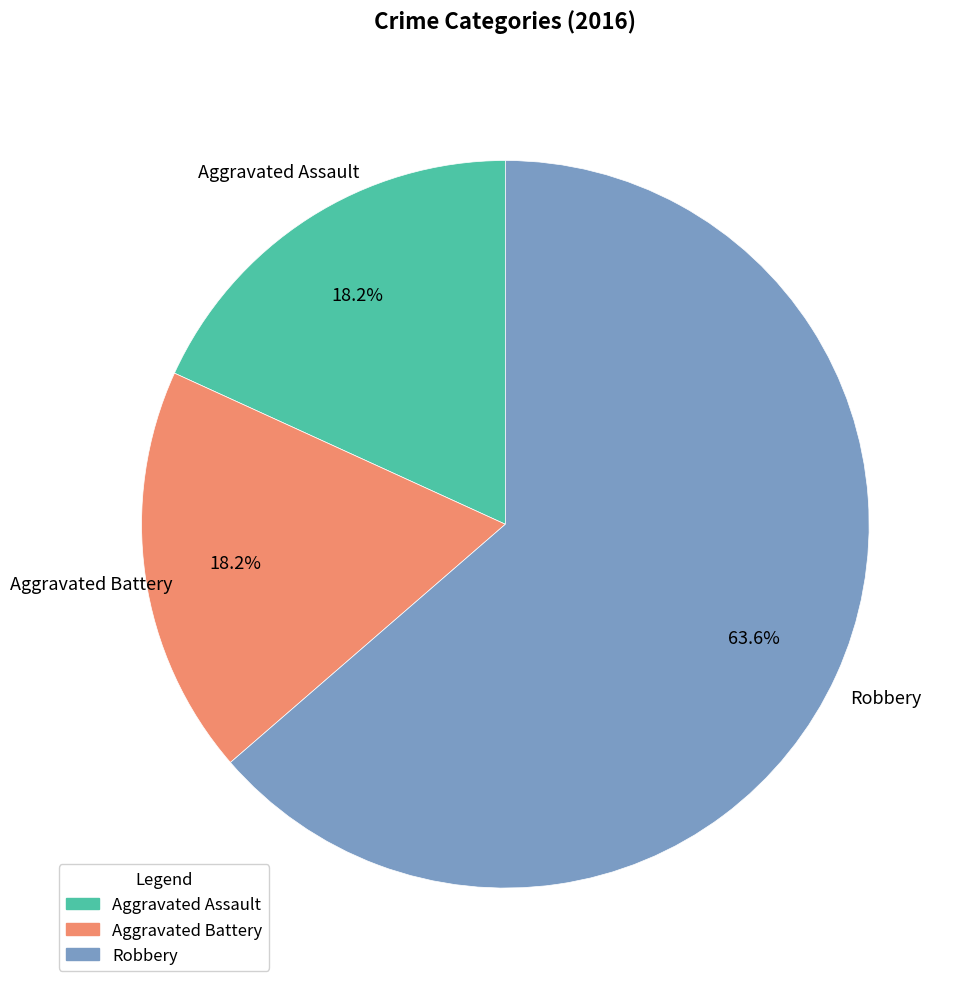

How many slices are in this pie chart?

3